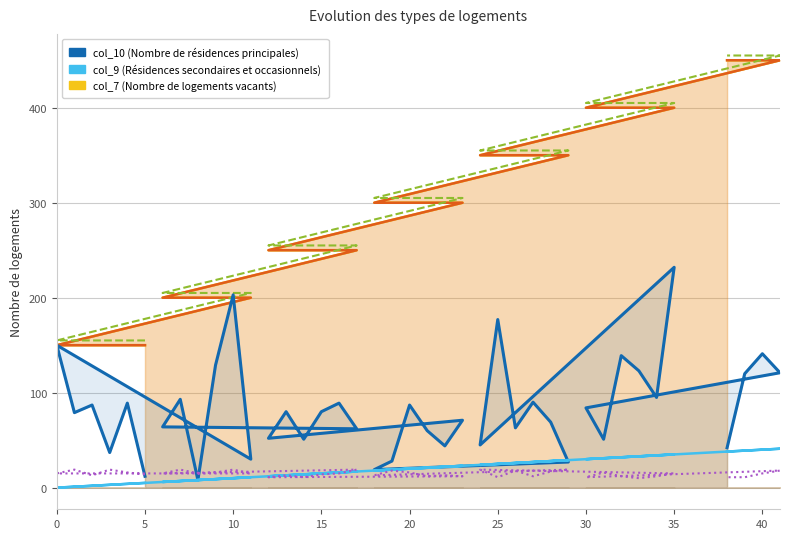

How many intersections are there between col_10 and col_3?

2